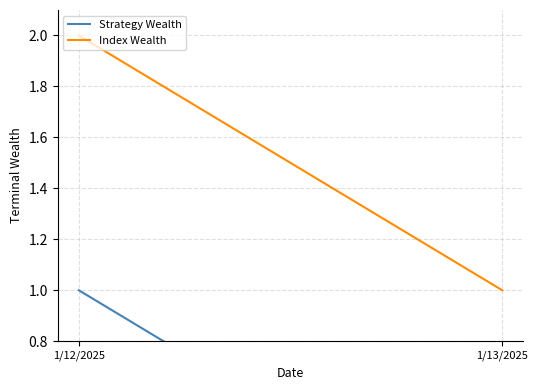

True or false: Strategy Wealth has a value of 0 at 1/13/2025.

True